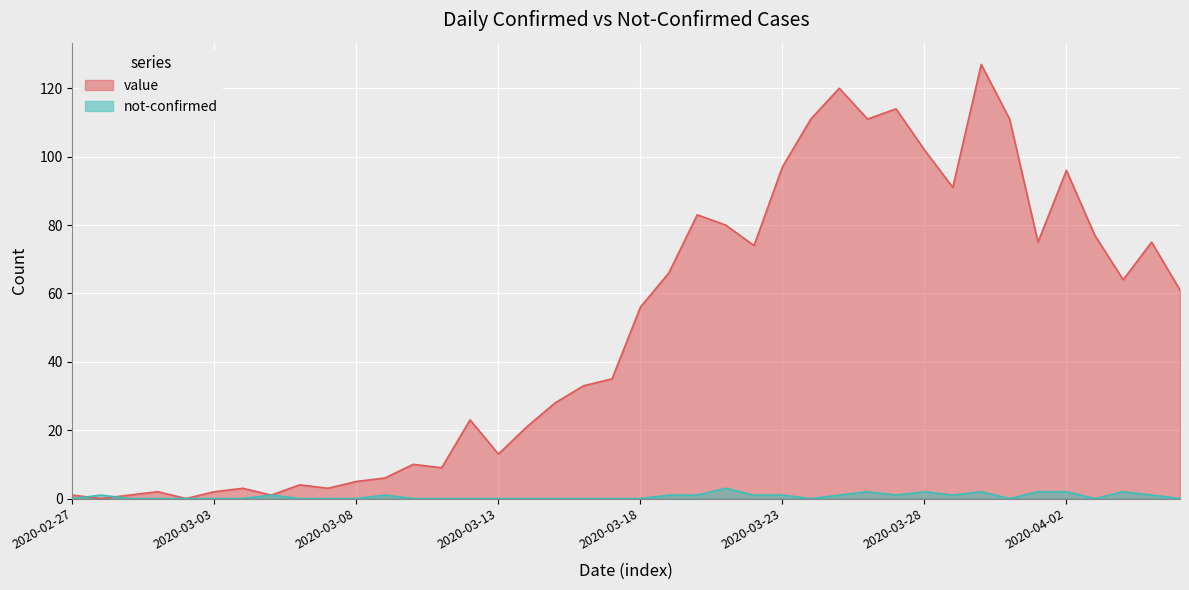

Which has a higher value, 2020-03-14 or 2020-02-28?

2020-03-14